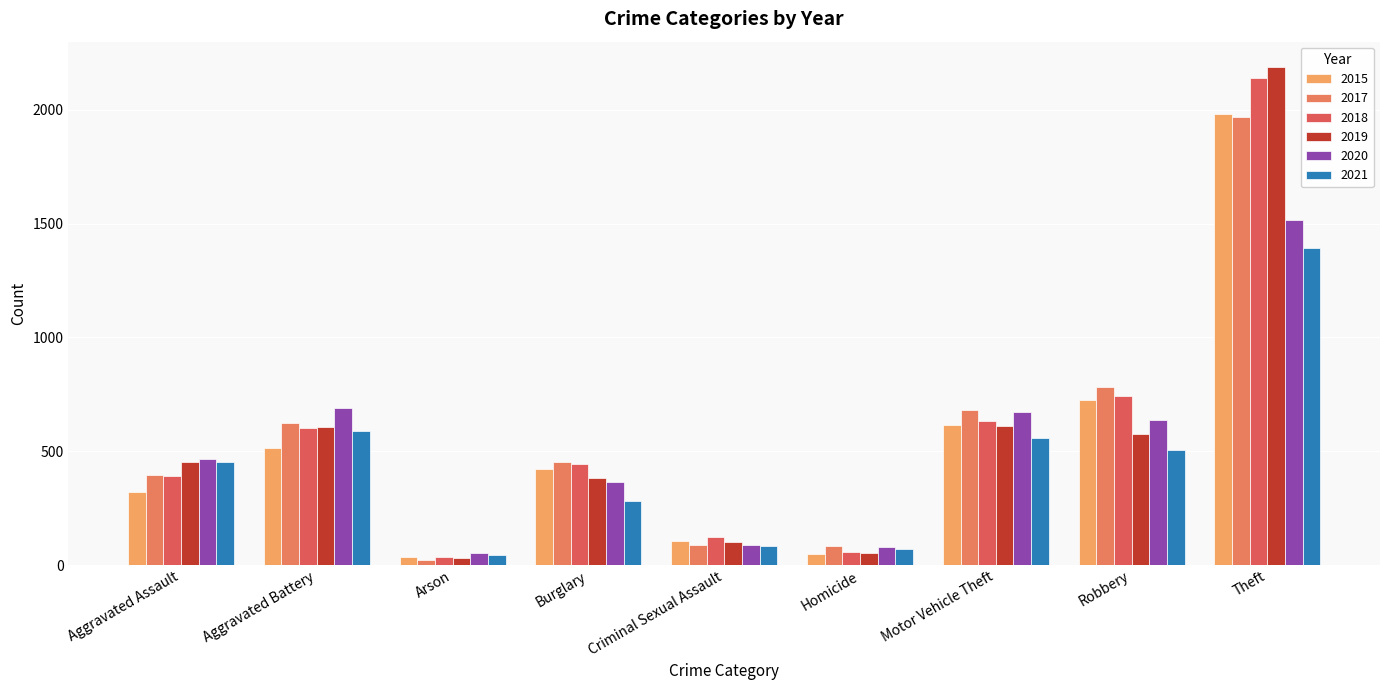

What is the average value of the 2020 series?

509